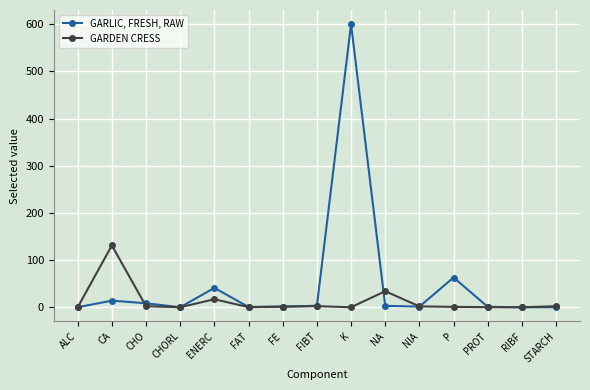

True or false: GARLIC, FRESH, RAW has a value of 834.9 at K.

False